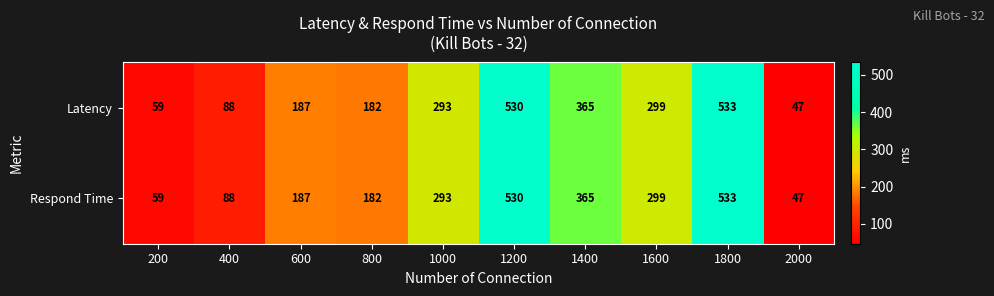

Reading left to right, extract all data points from this chart.

Latency: 59	88	187	182	293	530	365	299	533	47
Respond Time: 59	88	187	182	293	530	365	299	533	47